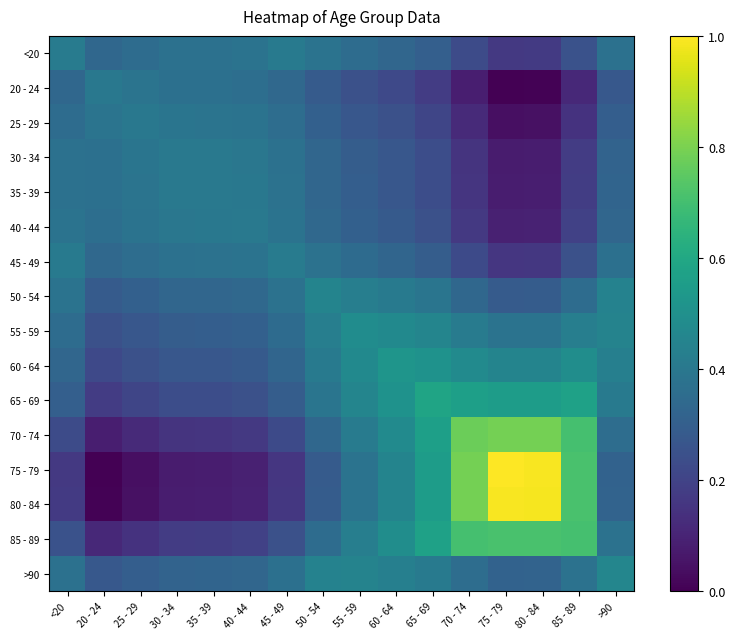

What is the difference between the highest and lowest values at >90?

0.2